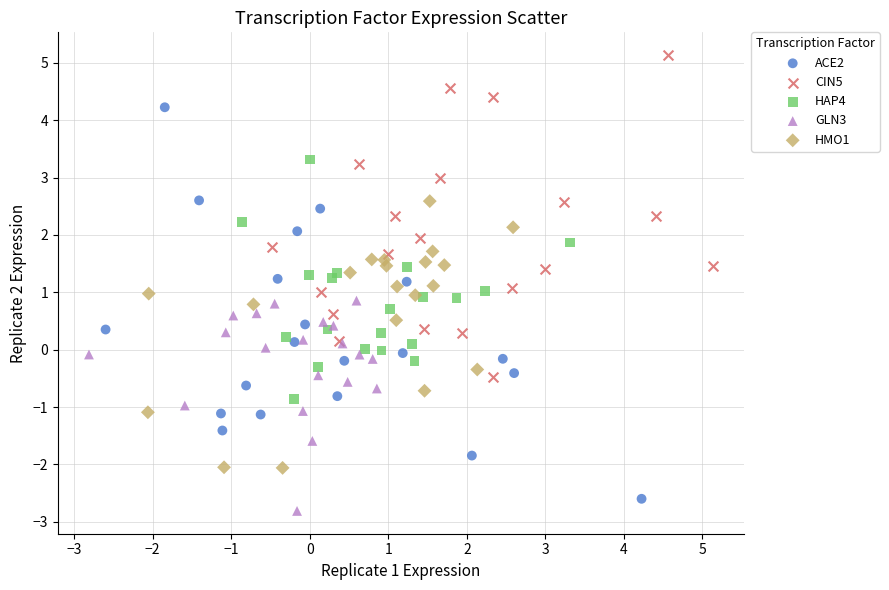

Which series has the widest spread of Y values?

ACE2